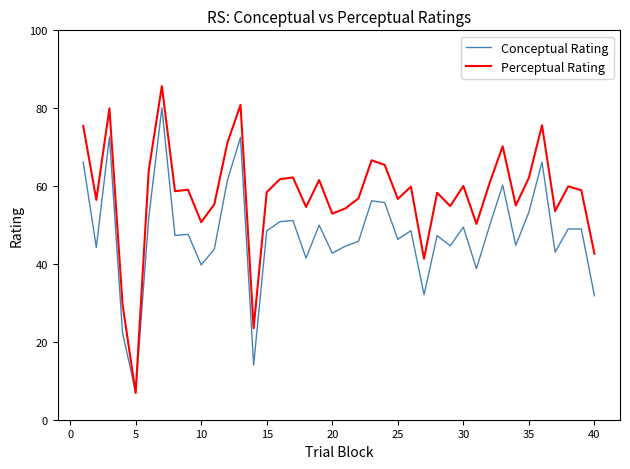

Which series has the largest total across all categories?

Perceptual Rating